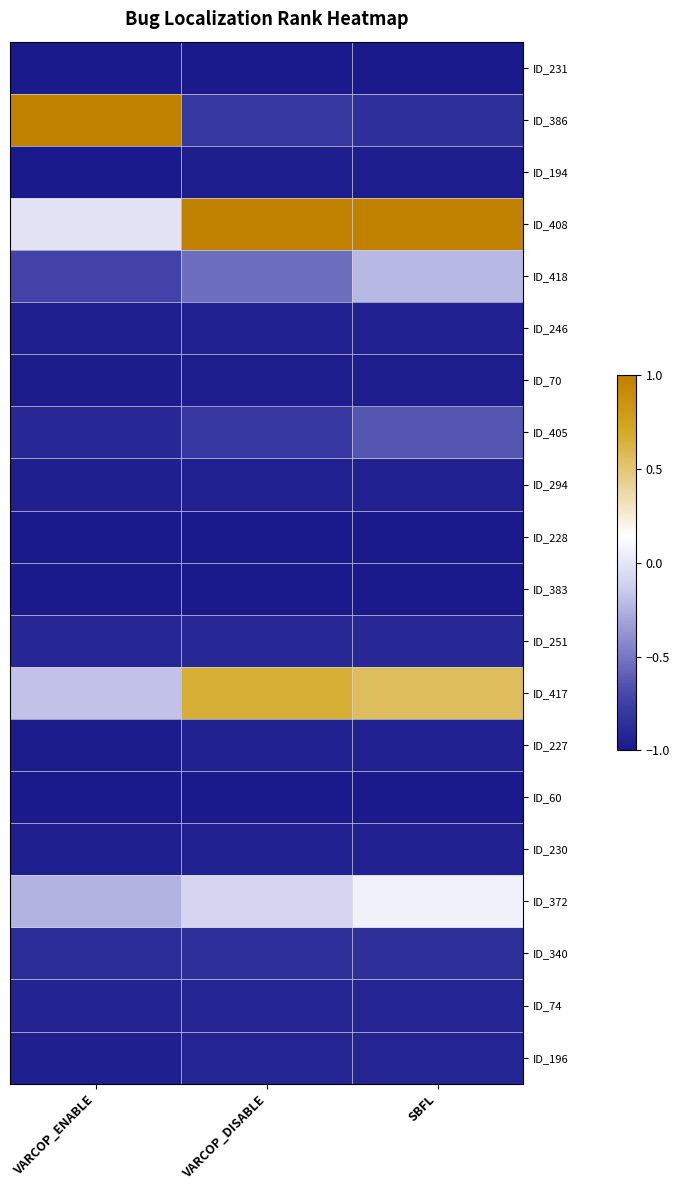

Which has a higher value, SBFL or VARCOP_DISABLE?

SBFL